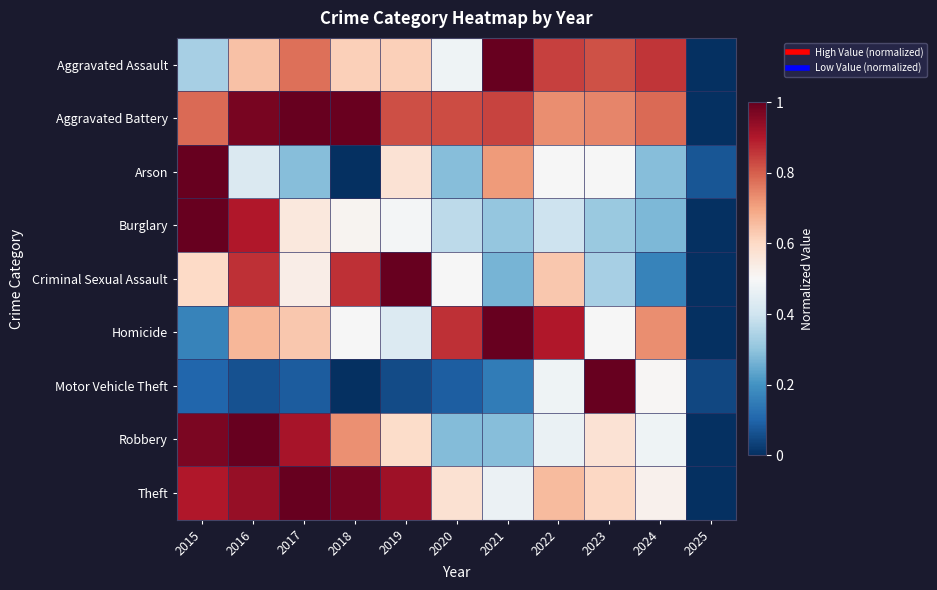

Between 2018 and 2020, which is larger?

2018